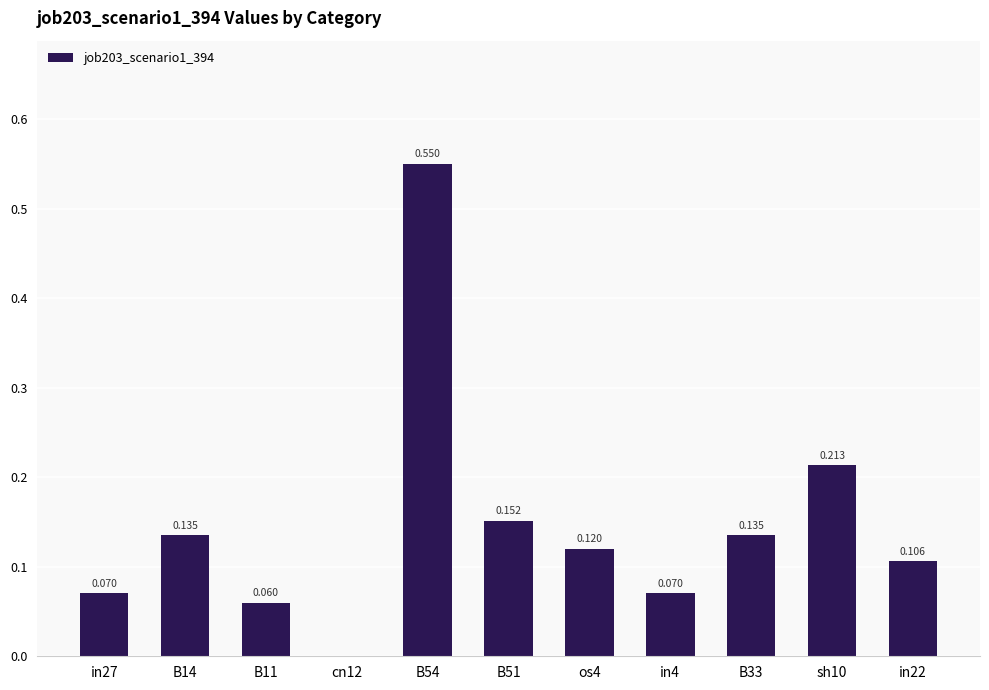

Count the number of categories in the chart.

11